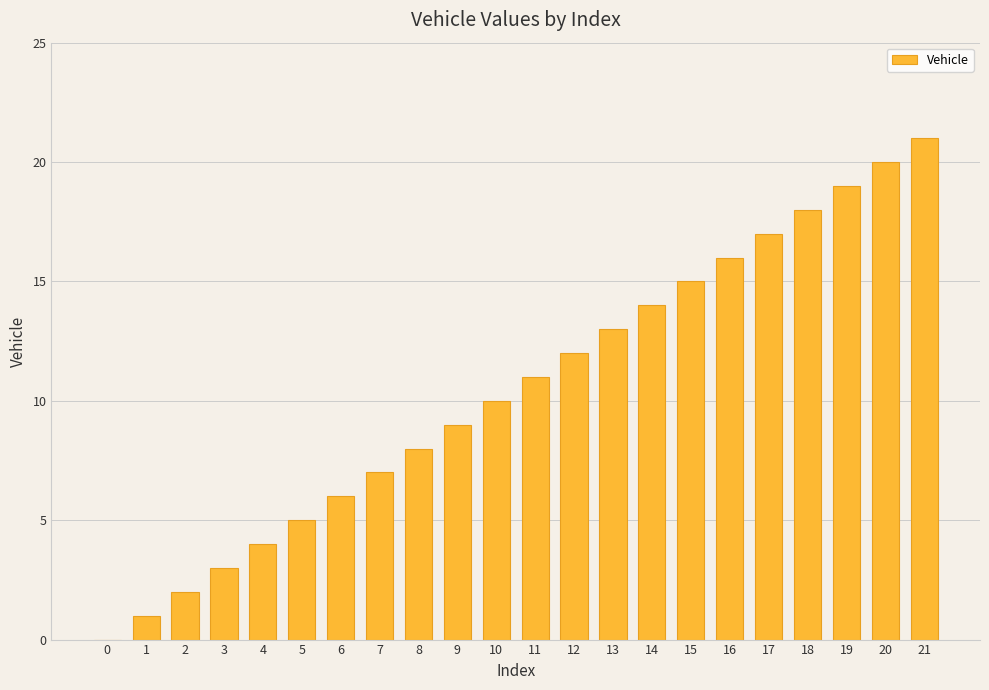

What is the change in value from 9 to 13?

+4